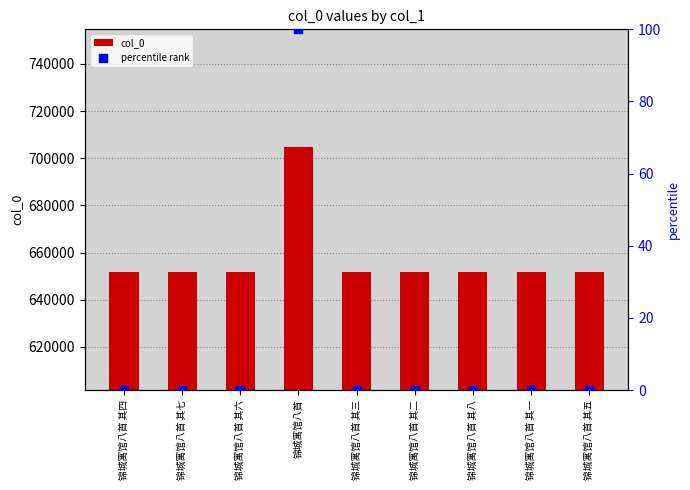

At which category is the sum across all series the highest?

锦城寓馆八首